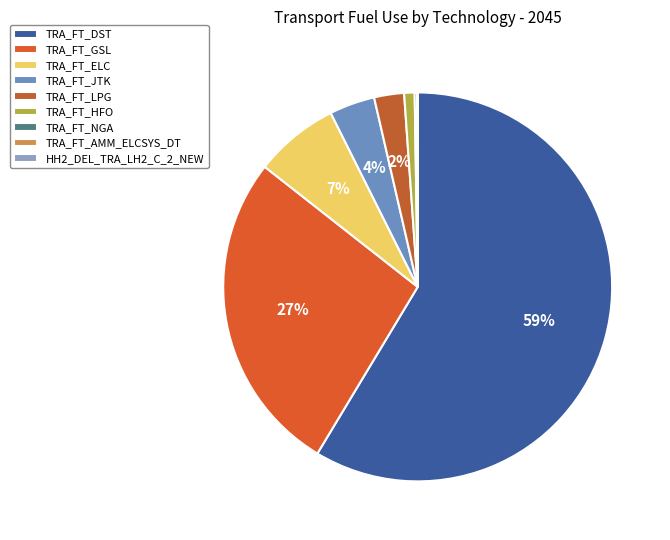

What is the largest slice in the pie chart?

TRA_FT_DST